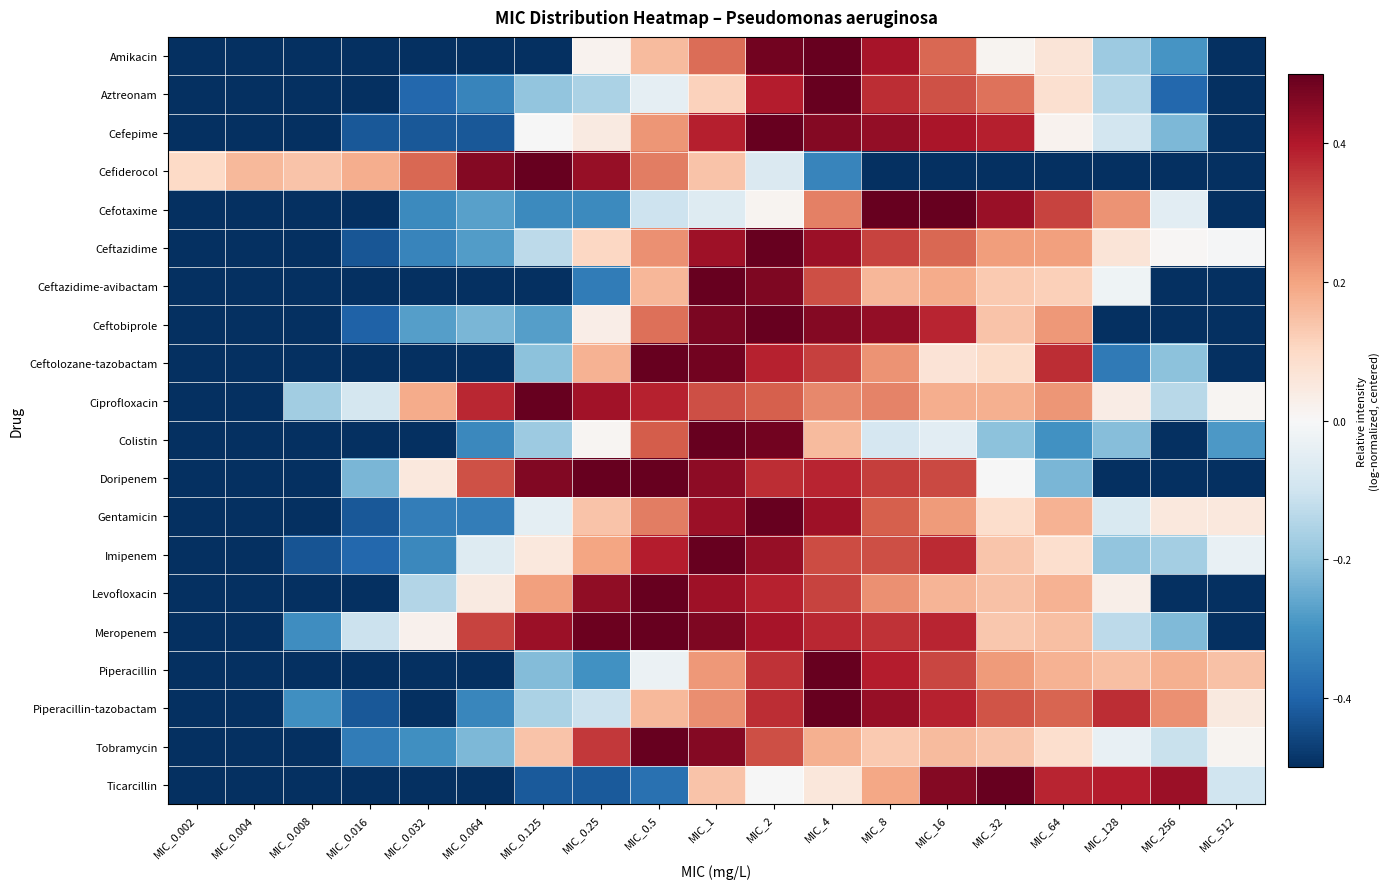

What is the difference between the highest and lowest values at MIC_256?

0.9